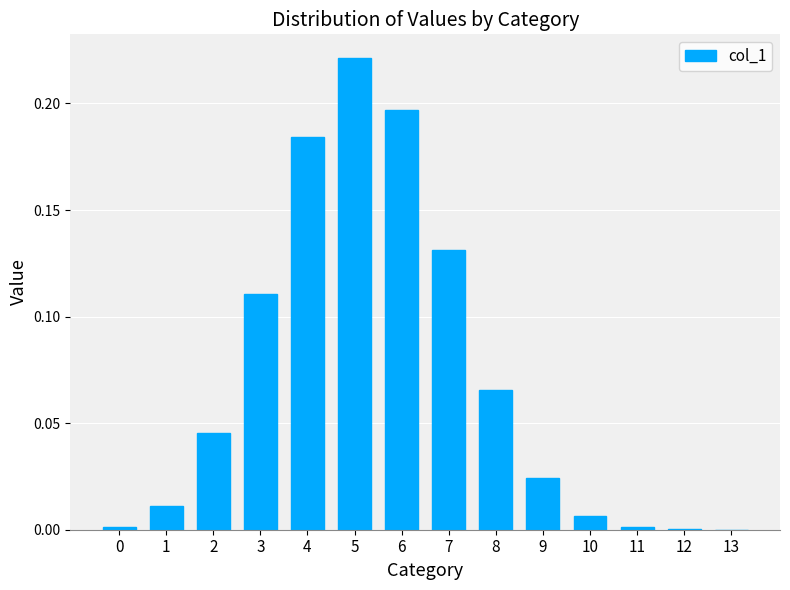

What is the sum of all values?

1.0